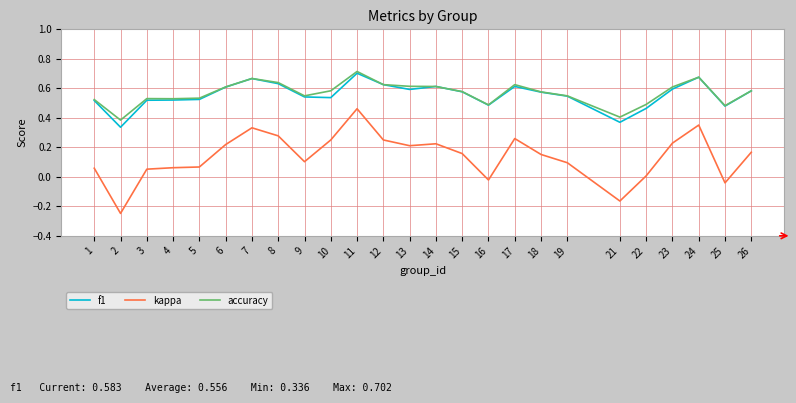

True or false: accuracy has more than 1 points higher than both neighbors.

True